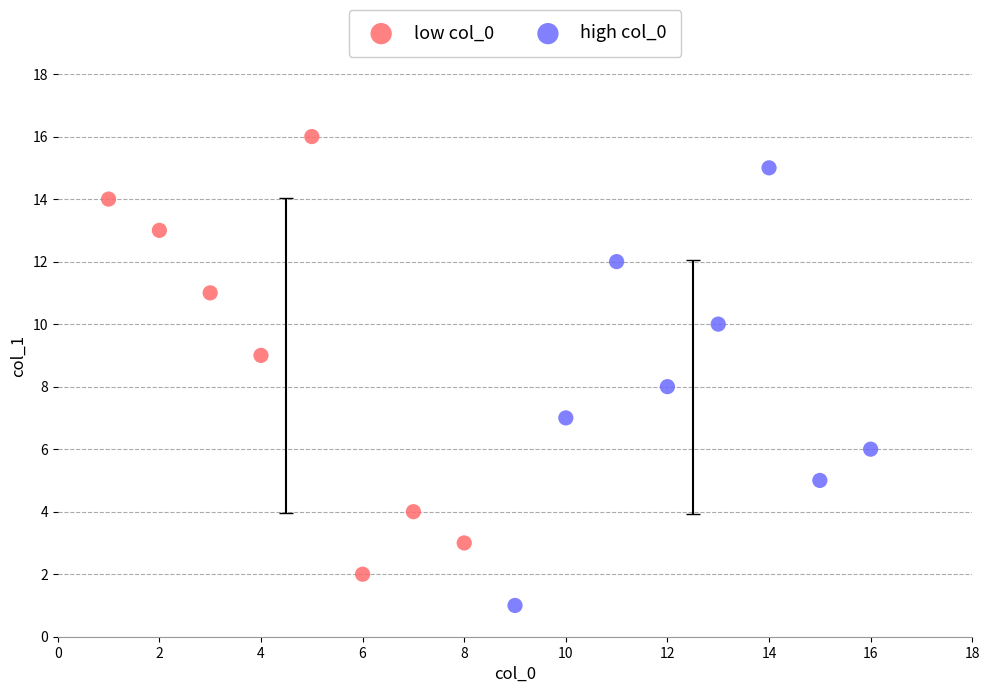

Which series contains the highest Y value?

low col_0